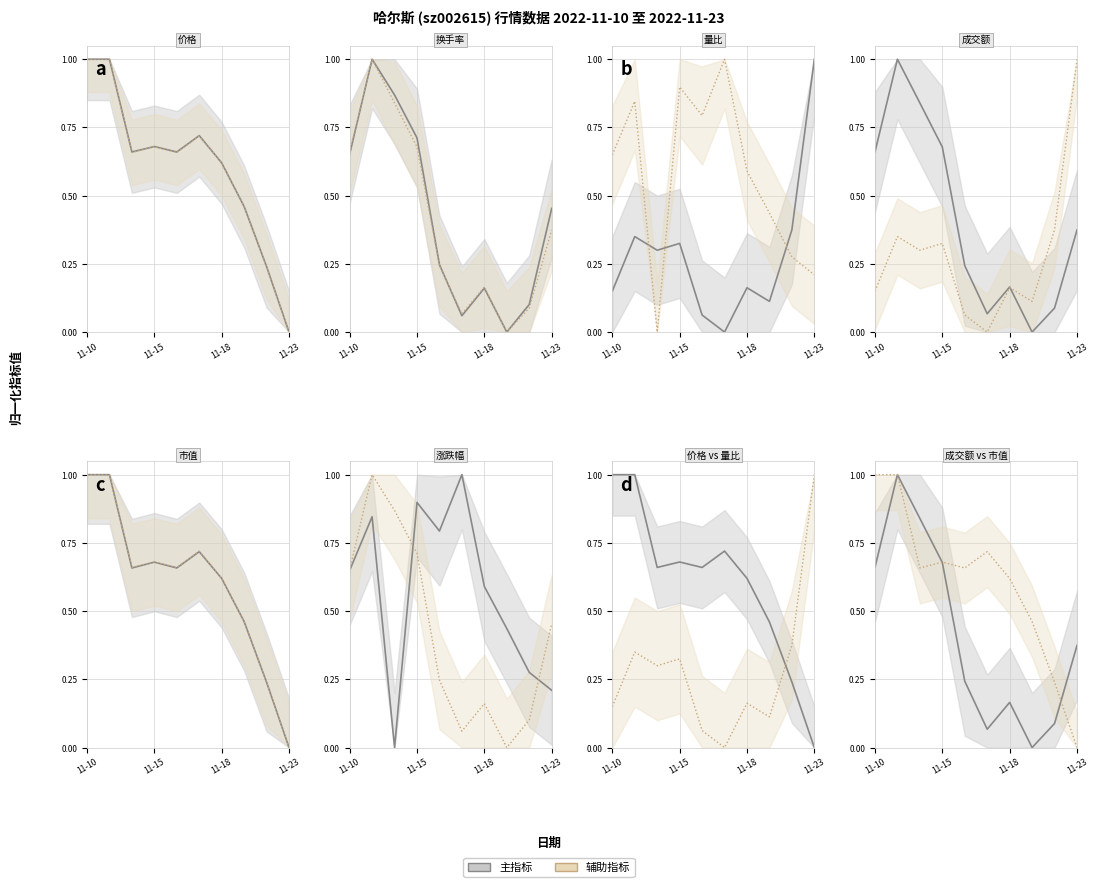

What is the spread (max minus min) of values at 7?

0.5